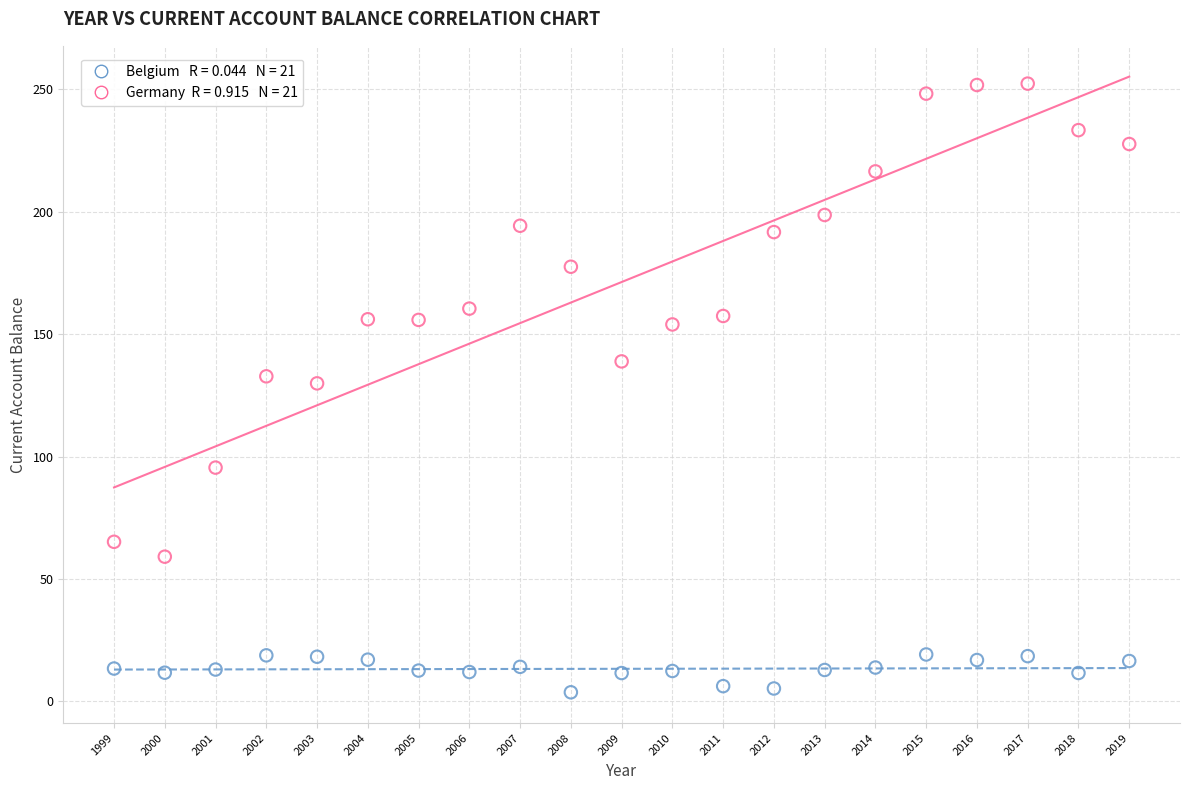

Across all data points, what is the range of X values (max minus min)?

20.0